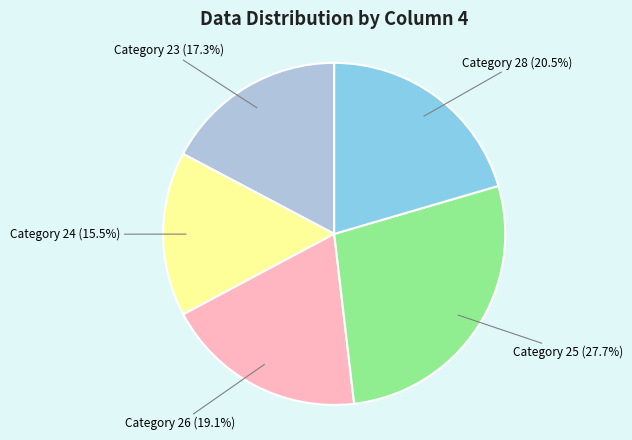

How many slices are in this pie chart?

5